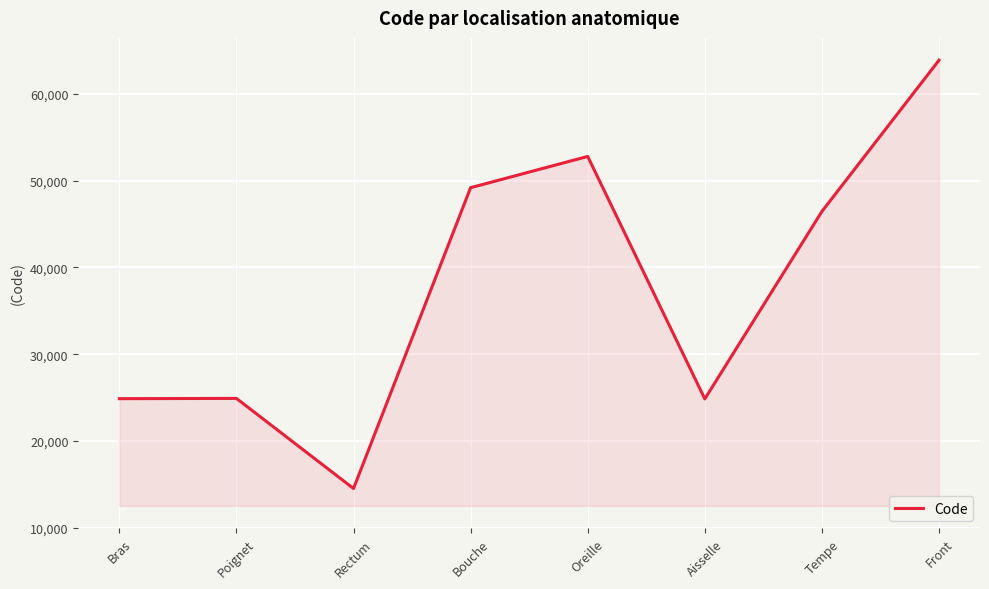

True or false: there are more than 2 points higher than both neighbors.

False